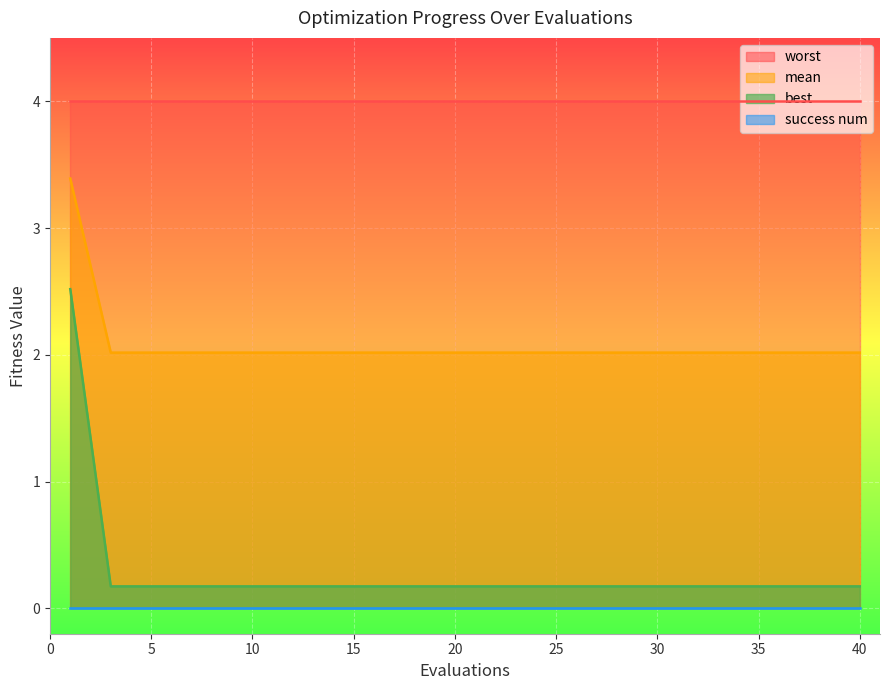

True or false: mean has a value of 2.0 at 24.

True